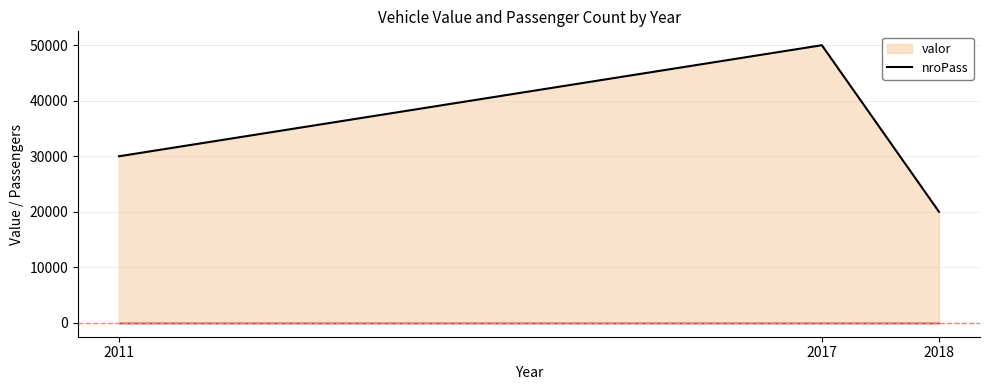

What is the sum of all values?

100001.0